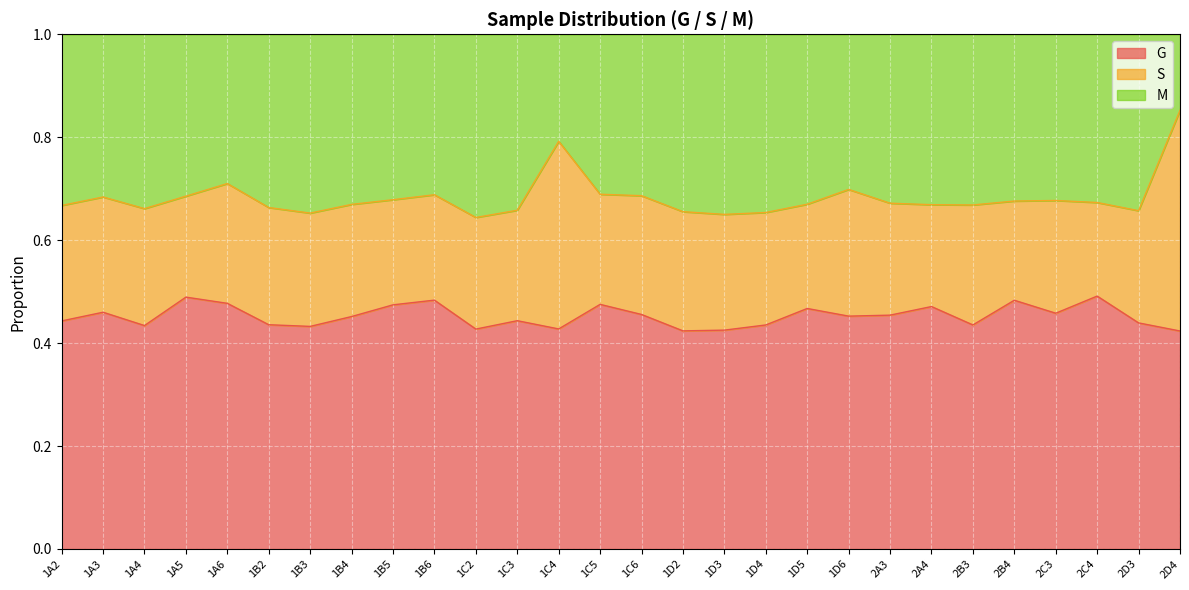

Count the number of categories in the chart.

28